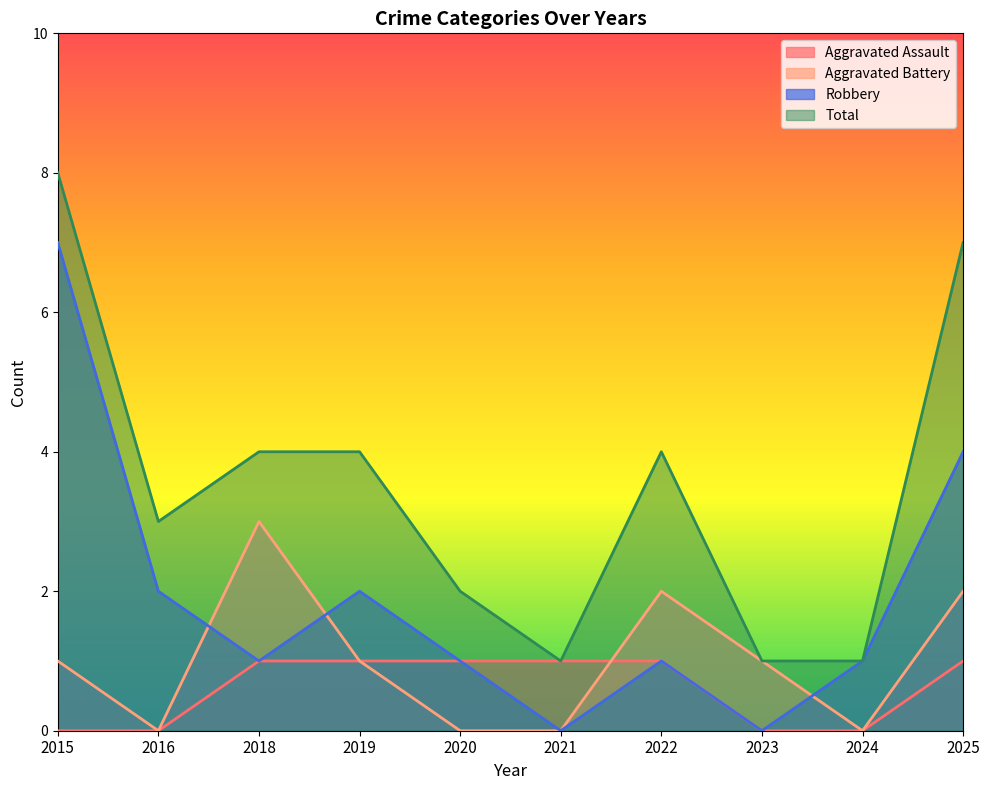

True or false: Robbery and Total cross at least once.

False